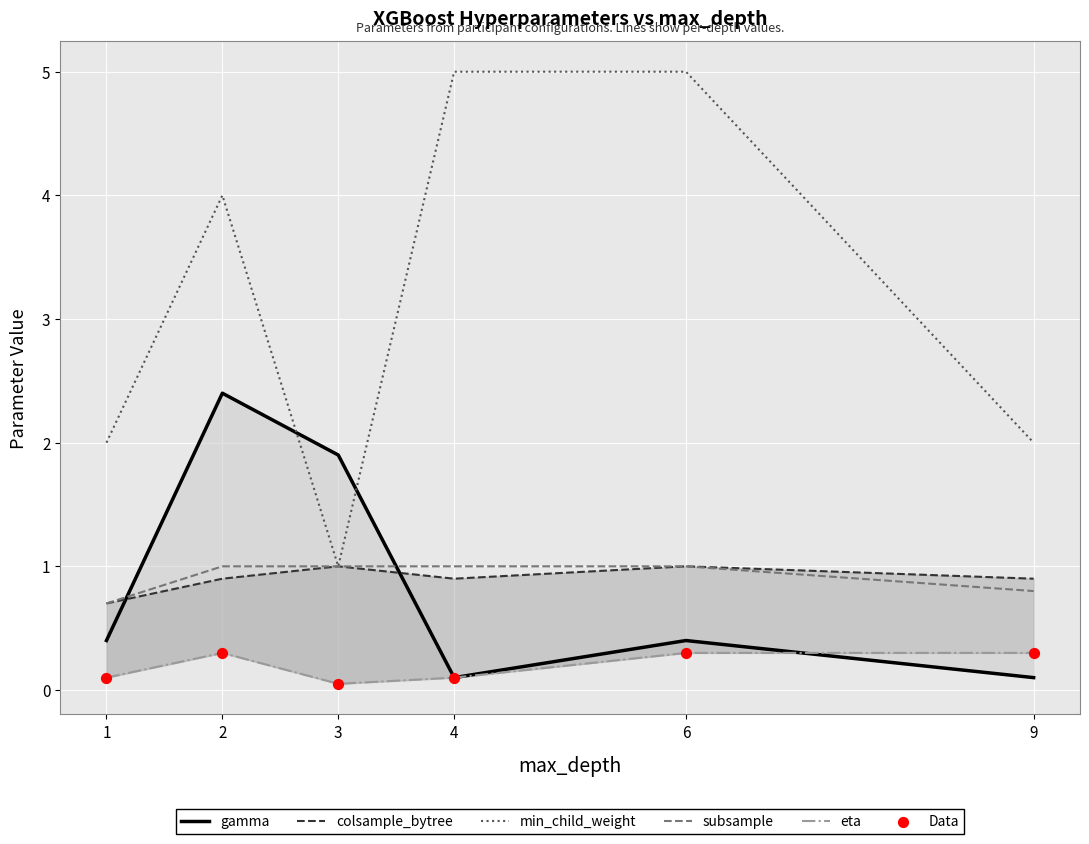

Which series reaches the minimum Y coordinate?

eta